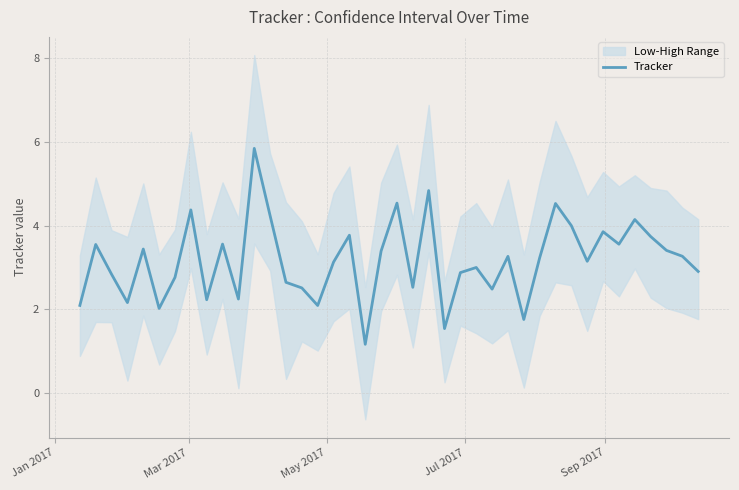

What is the highest value of the Tracker series?

5.8